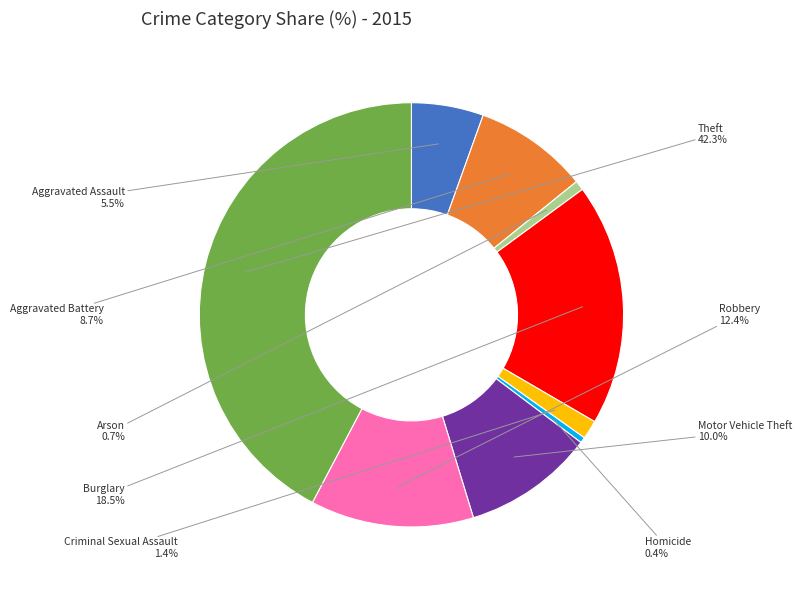

Is there any slice that represents more than half of the pie?

No